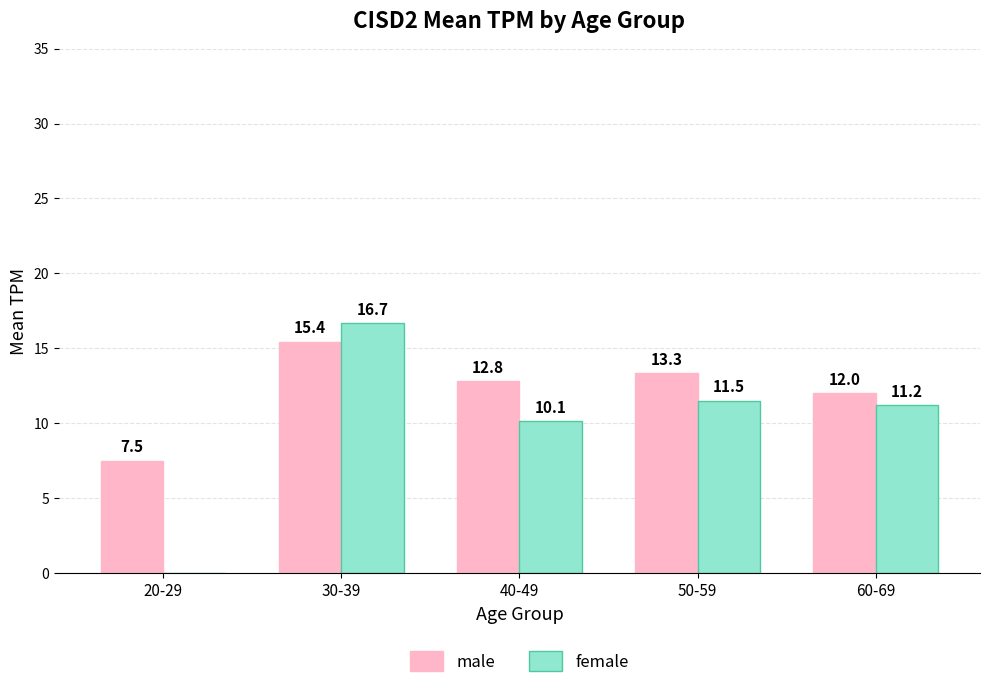

What is the sum of all male values?

61.1